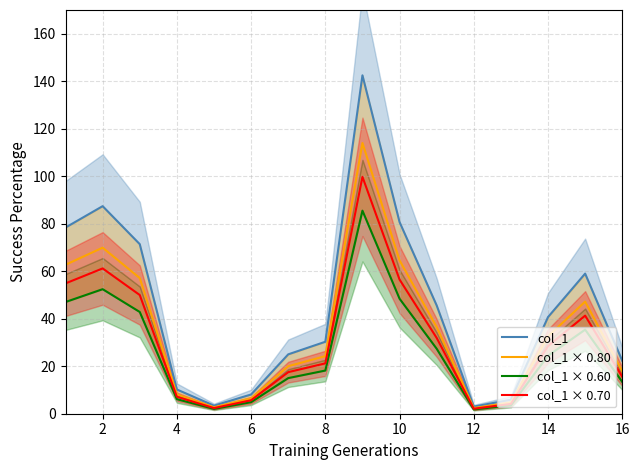

In col_1 × 0.80, how many points are higher than both neighbors (excluding endpoints)?

3